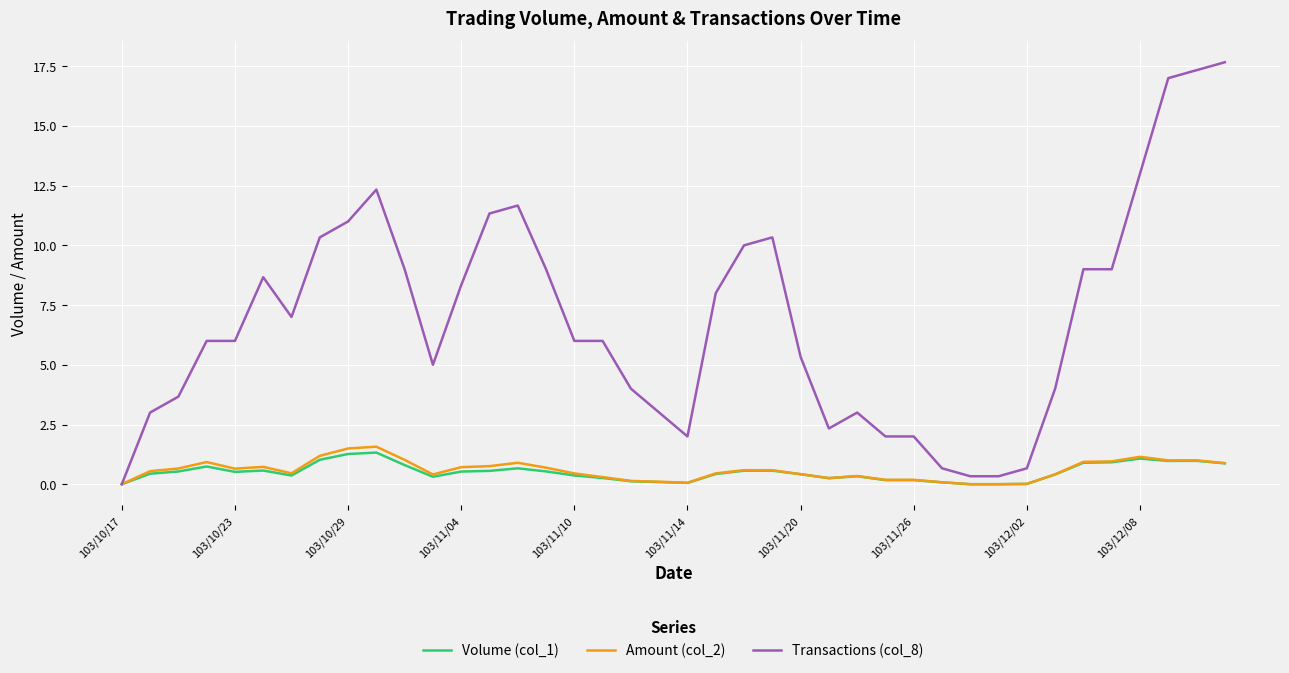

Which series has the largest total across all categories?

Transactions (col_8)